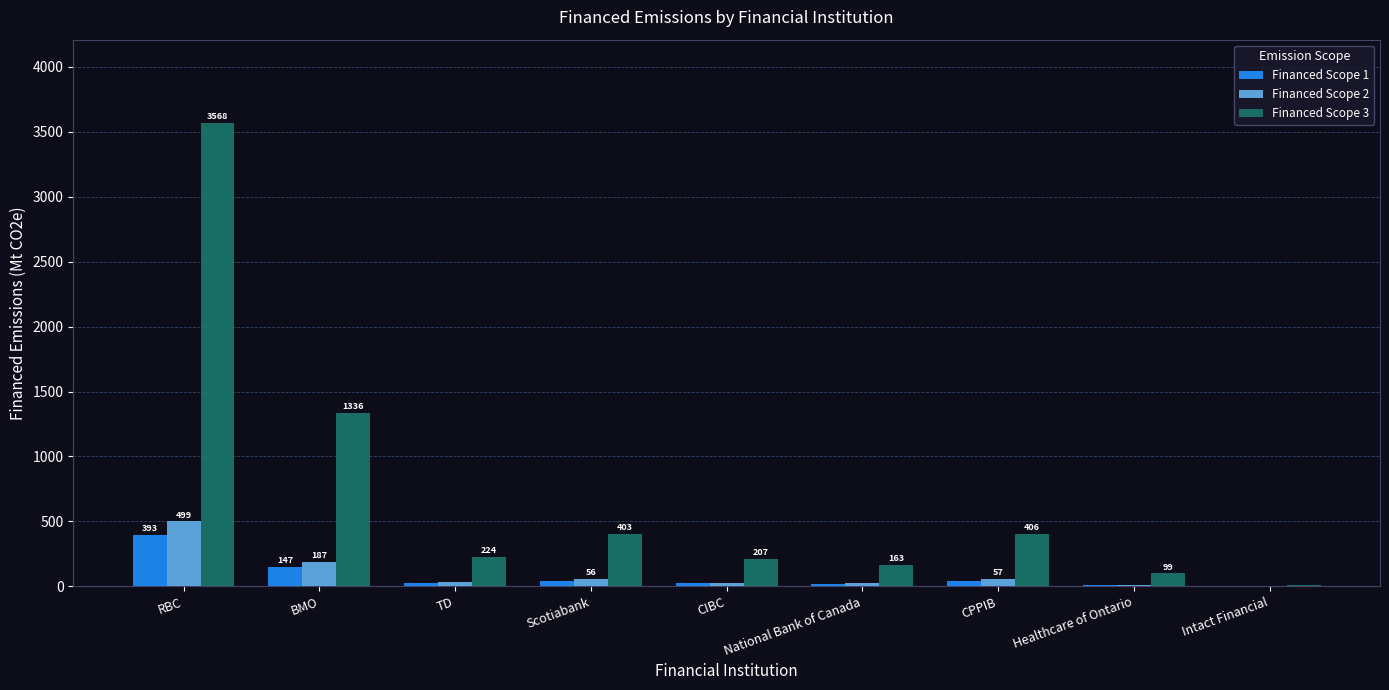

Which series changed the most between TD and National Bank of Canada?

Financed Scope 3